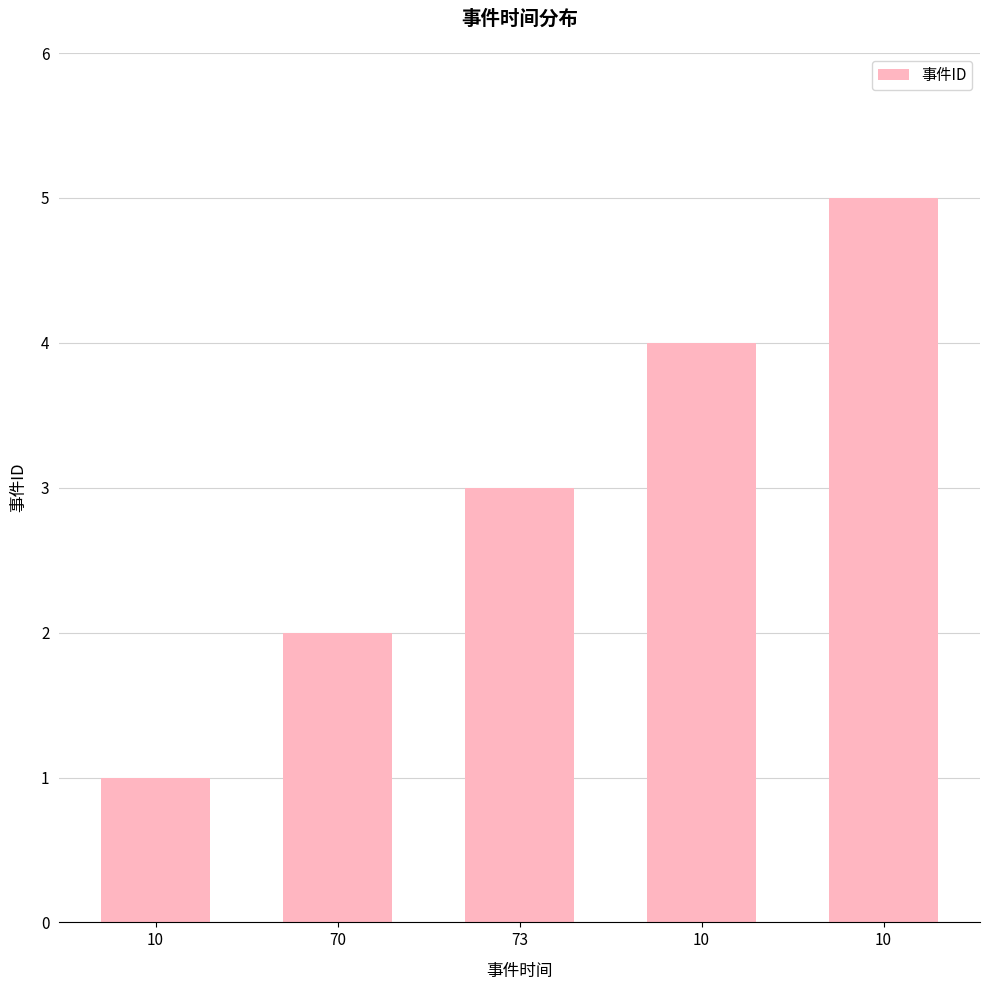

What is the maximum value shown in the chart?

5